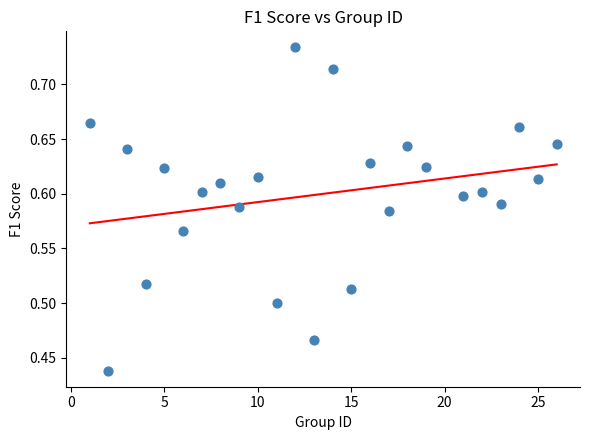

What is the range of Y values (max minus min)?

0.3